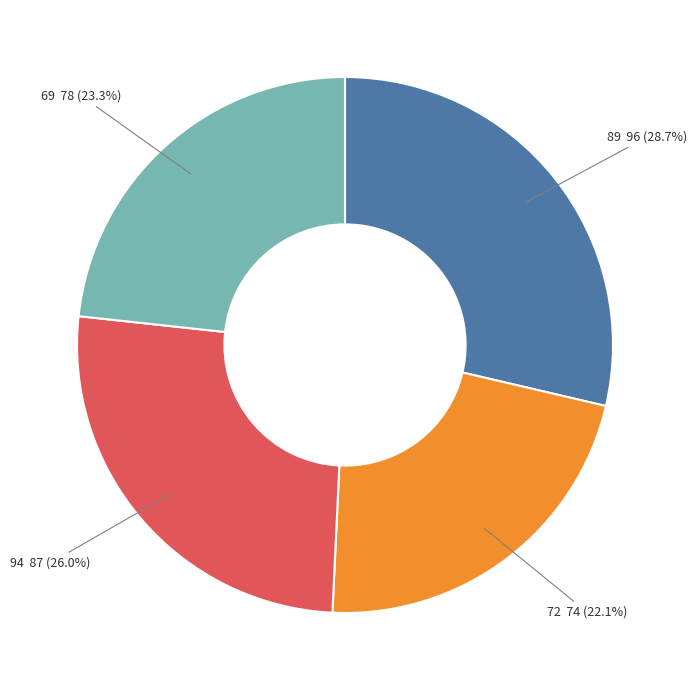

Which category has the biggest portion of the pie?

89